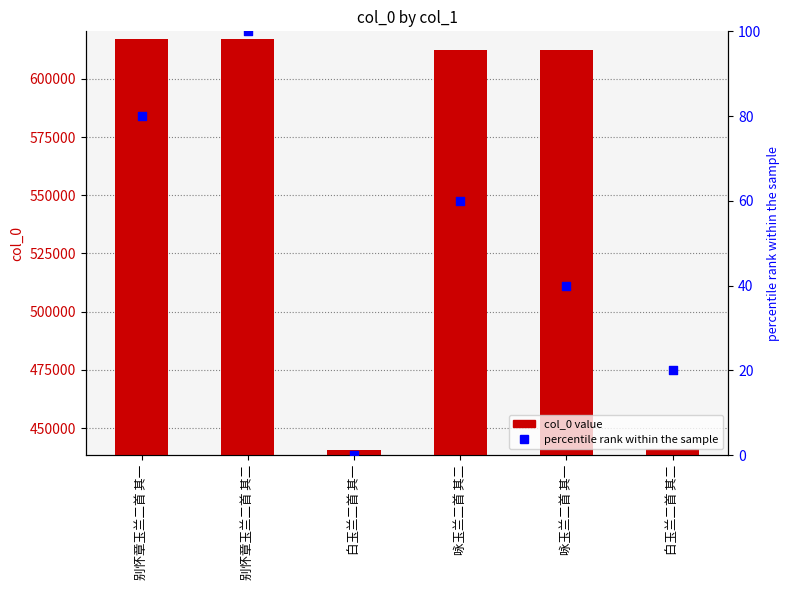

Which series reaches the minimum Y coordinate?

percentile rank